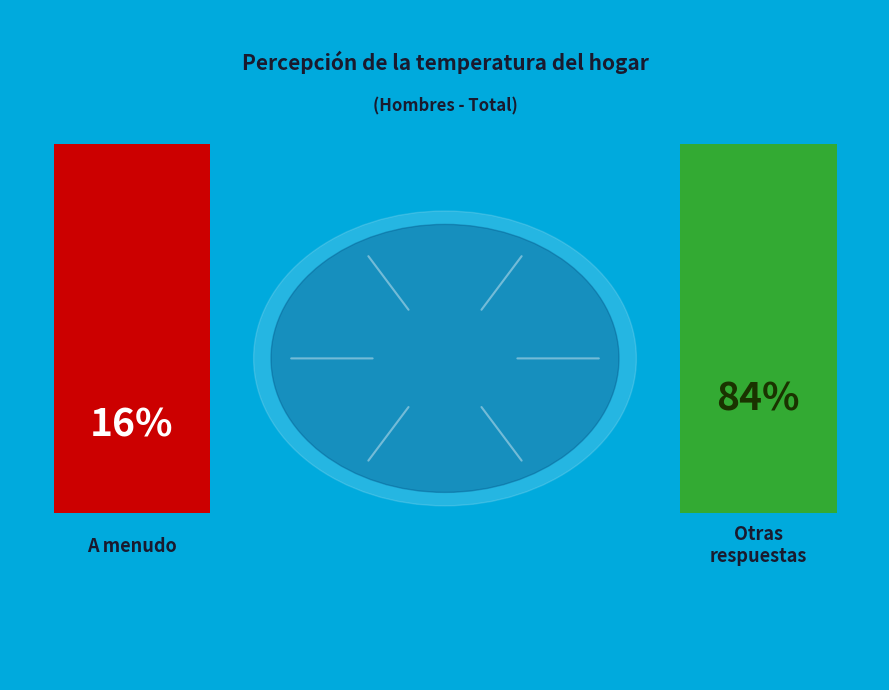

To the nearest percent, what portion does A menudo represent?

16%